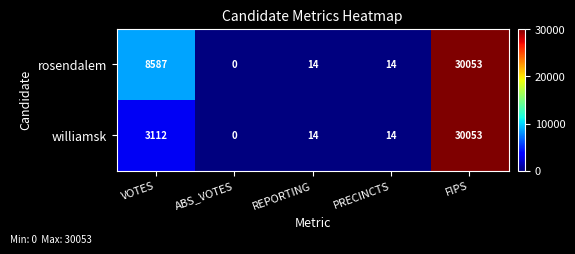

Which series changed the most between VOTES and ABS_VOTES?

rosendalem